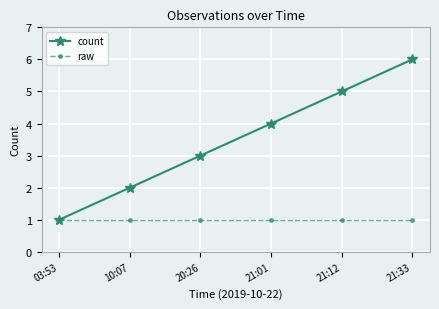

What is the smallest value displayed?

1